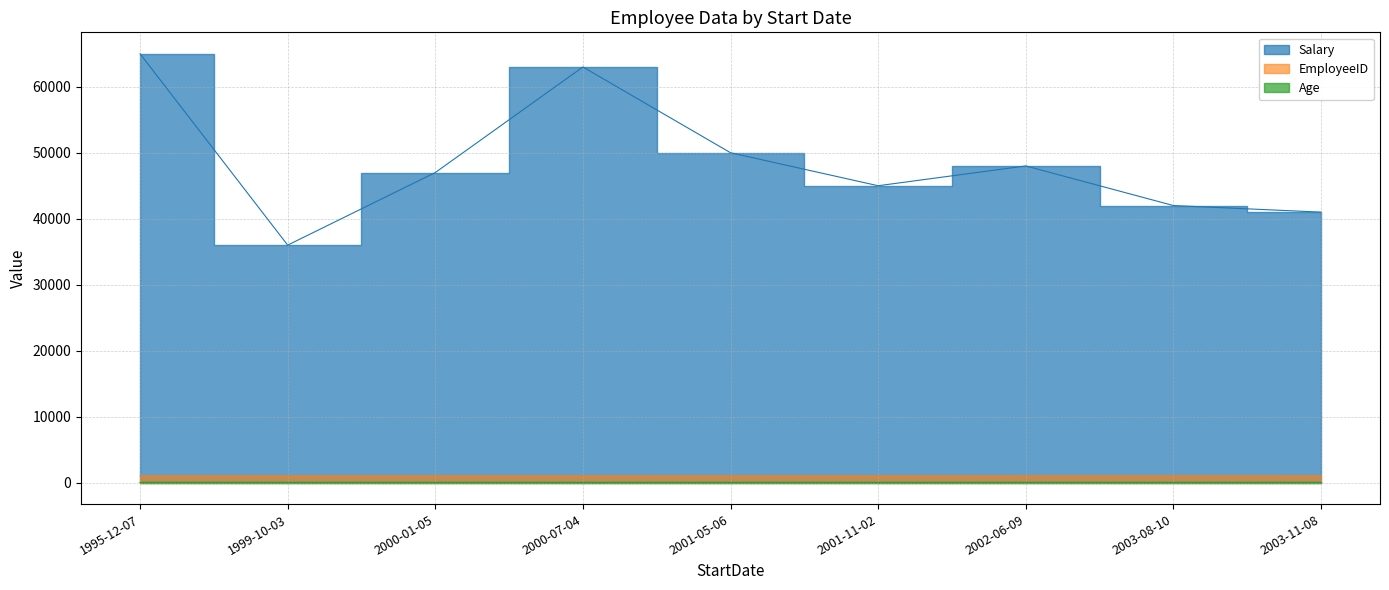

At which category is the sum across all series the highest?

1995-12-07